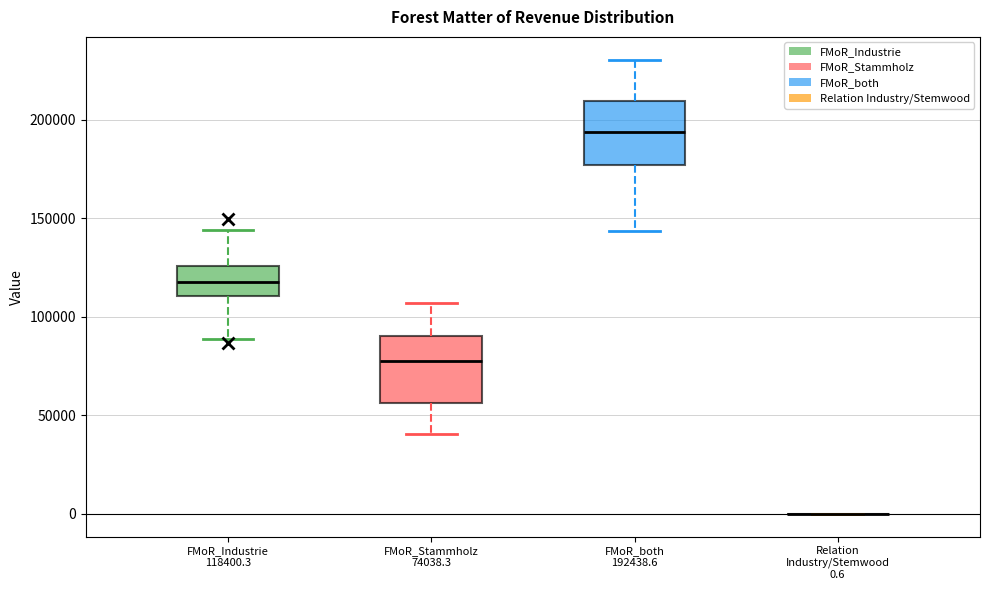

Reading left to right, read every box against the y-axis: the position of its median line, the range the box covers, and the ends of its whiskers. The values are not printed on the chart, so give them approximately, as read against the axis.

FMoR_Industrie 118400.3: median 120000, box 110000 to 125000, whiskers 90000 to 145000
FMoR_Stammholz 74038.3: median 80000, box 55000 to 90000, whiskers 40000 to 105000
FMoR_both 192438.6: median 195000, box 175000 to 210000, whiskers 145000 to 230000
Relation Industry/Stemwood 0.6: box collapsed to a line at 0, whiskers 0 to 0